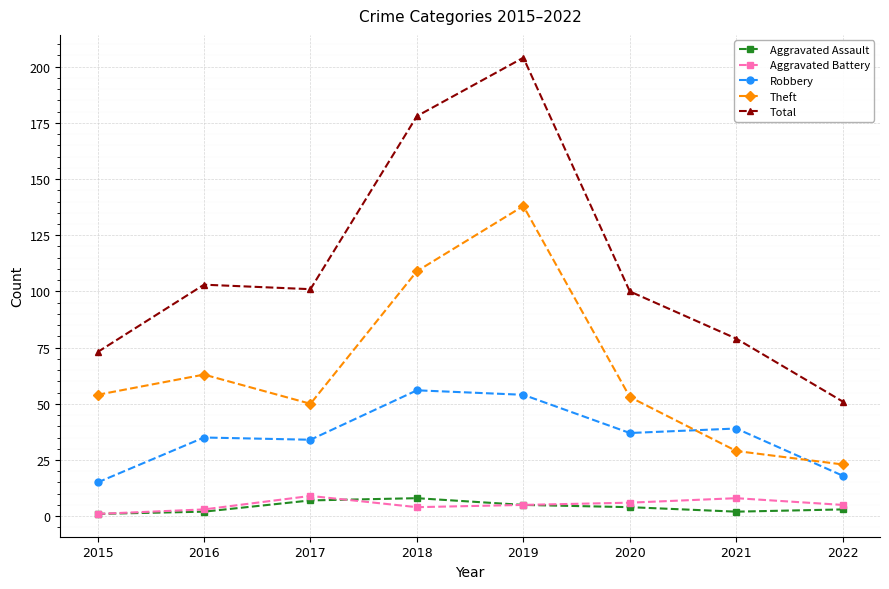

What is the total value across all series at 2017?

201